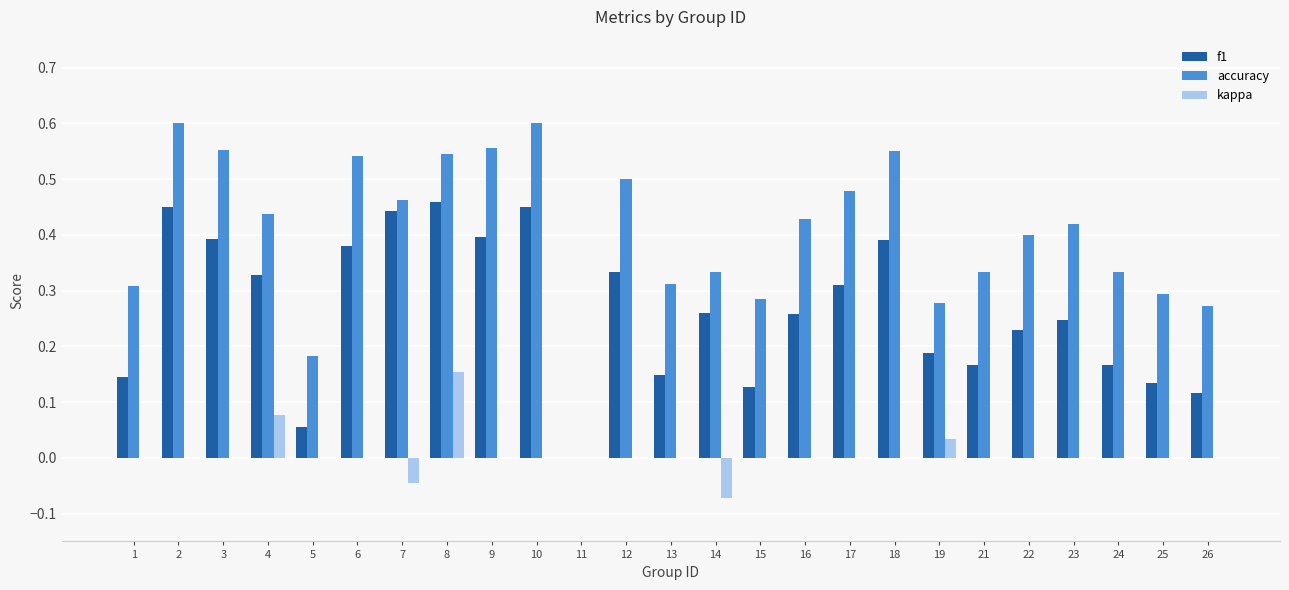

Which series has the largest total across all categories?

accuracy